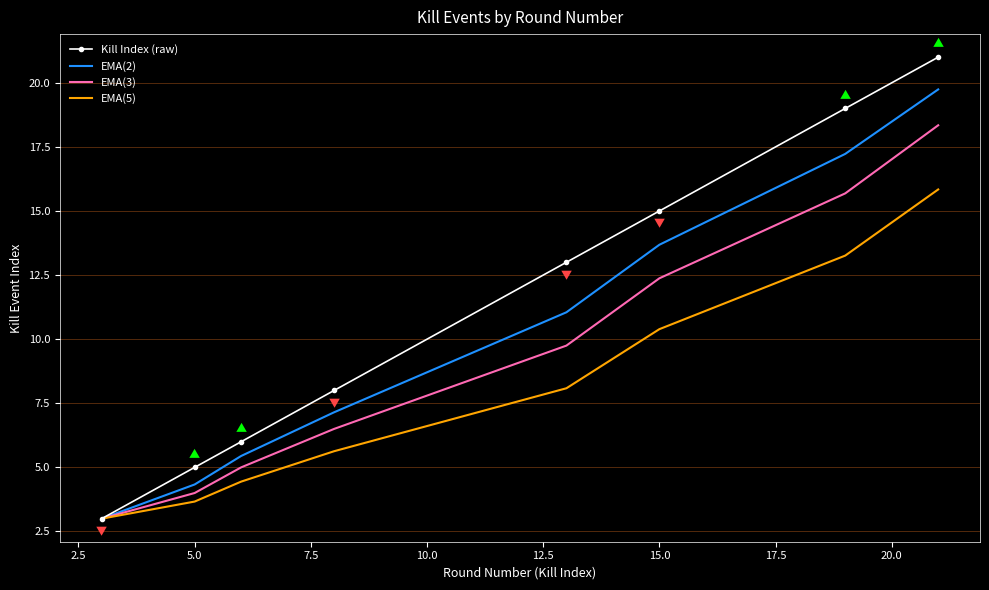

What is the minimum value shown in the chart?

3.0